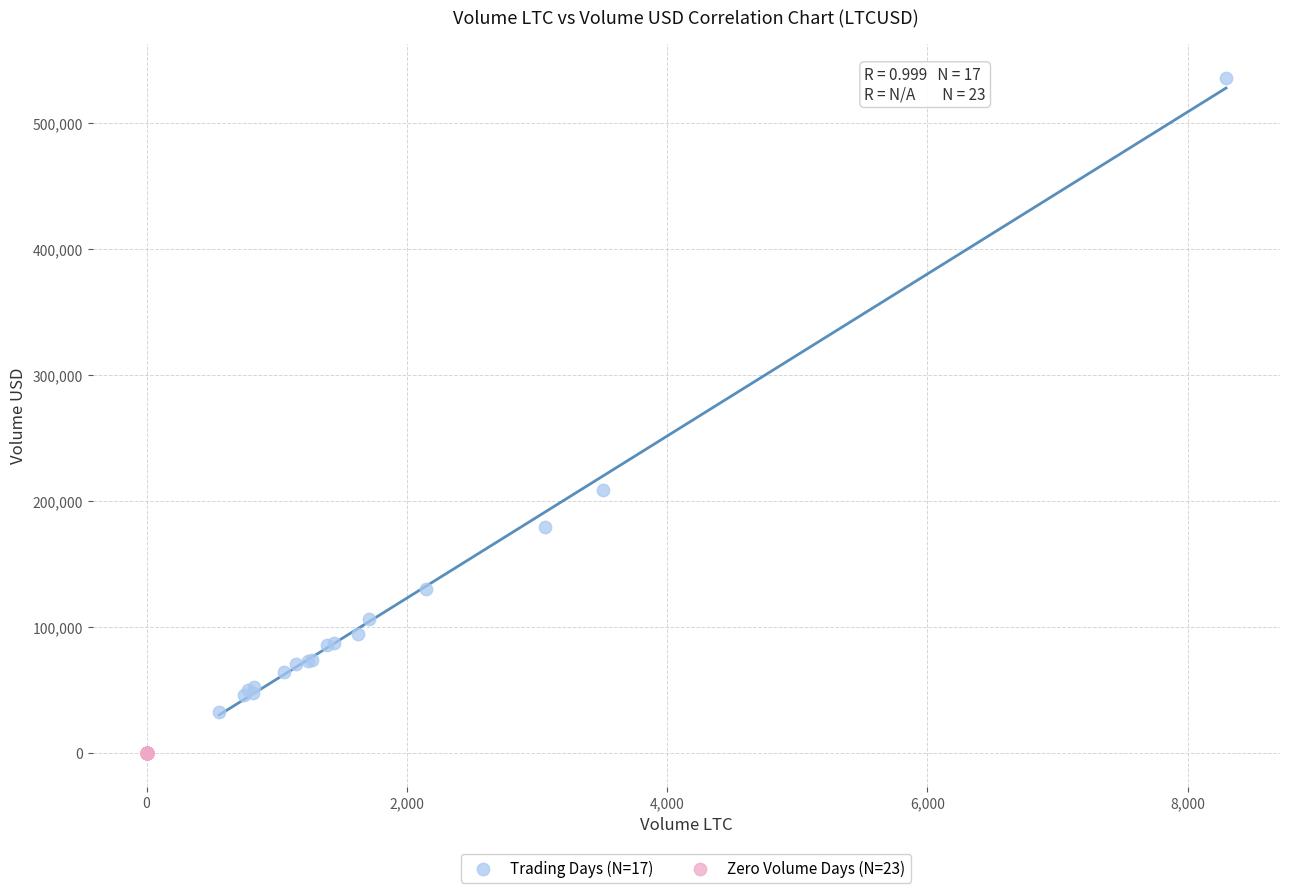

Which series contains the highest Y value?

Trading Days (N=17)